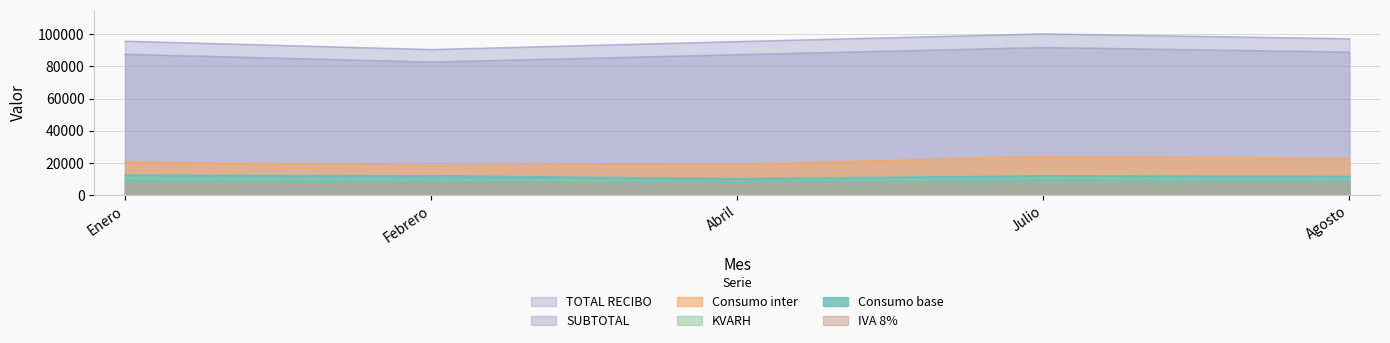

What is the difference between the maximum and minimum values in the IVA 8% series?

722.3